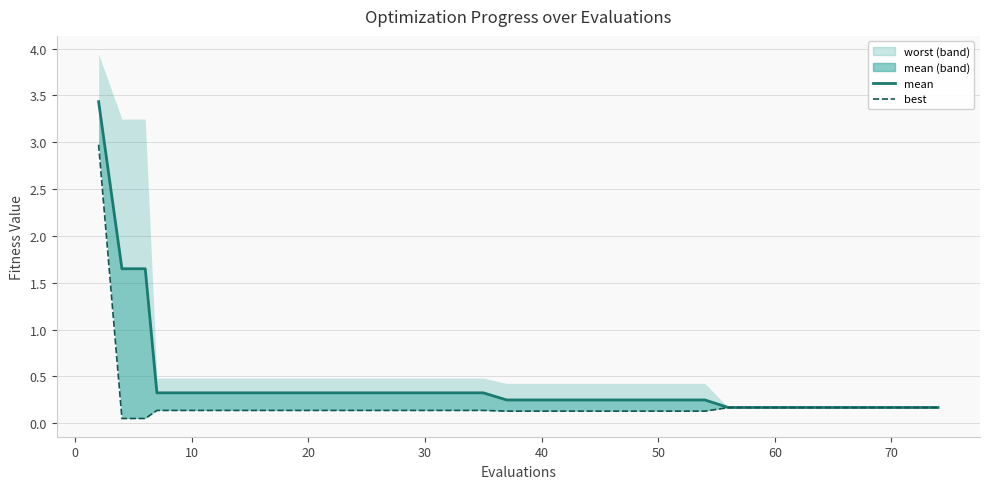

True or false: best and success num cross at least once.

False